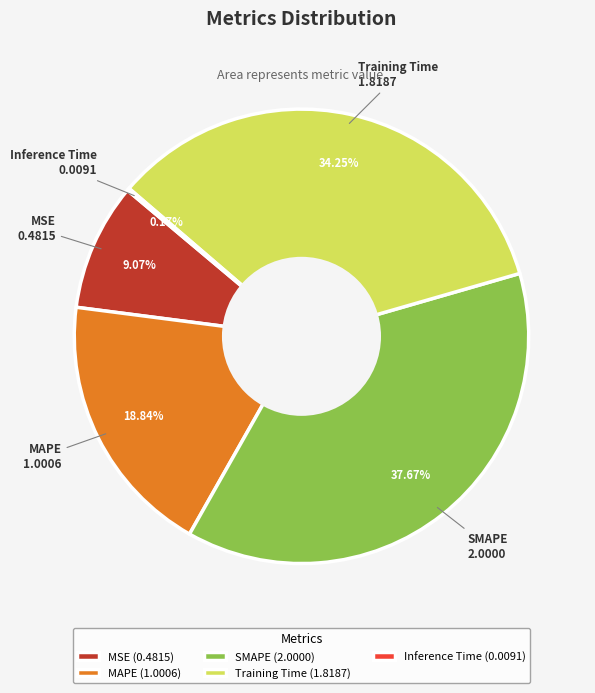

To the nearest percent, what percentage of the pie is MAPE?

19%